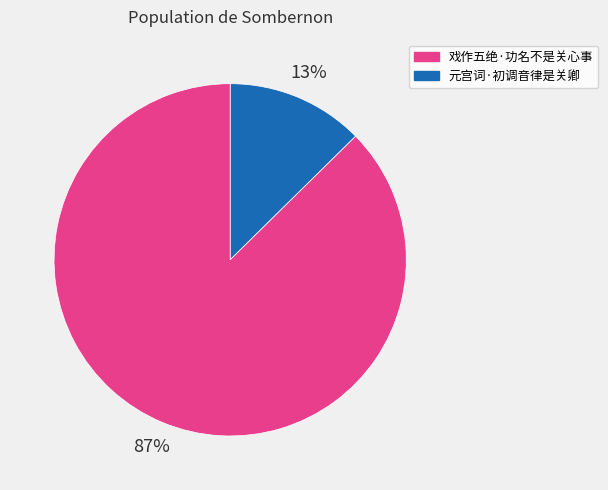

To the nearest percent, what is the average slice percentage?

50%